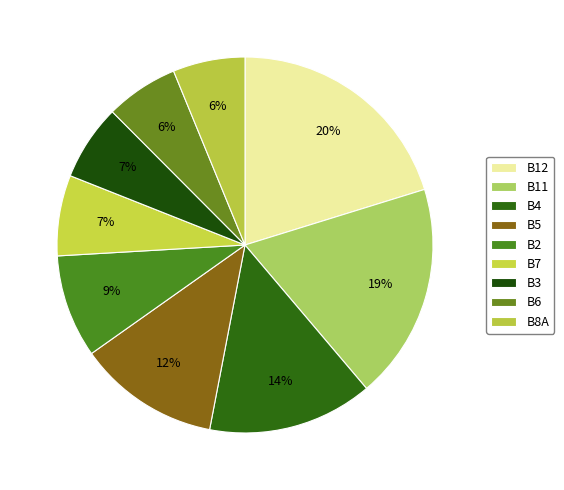

The B3 slice represents 18% of the pie. True or false?

False